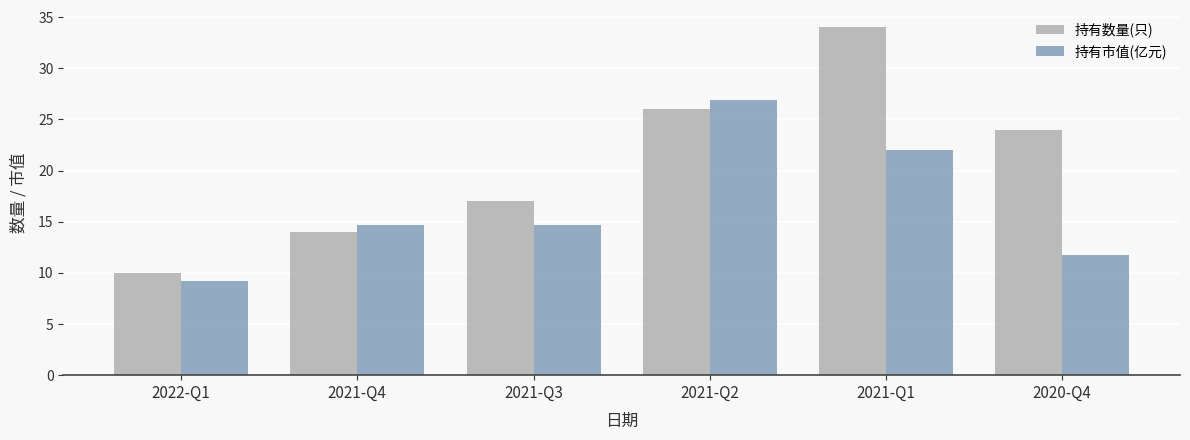

Is it true that 持有市值(亿元) equals 20.5 at 2020-Q4?

False